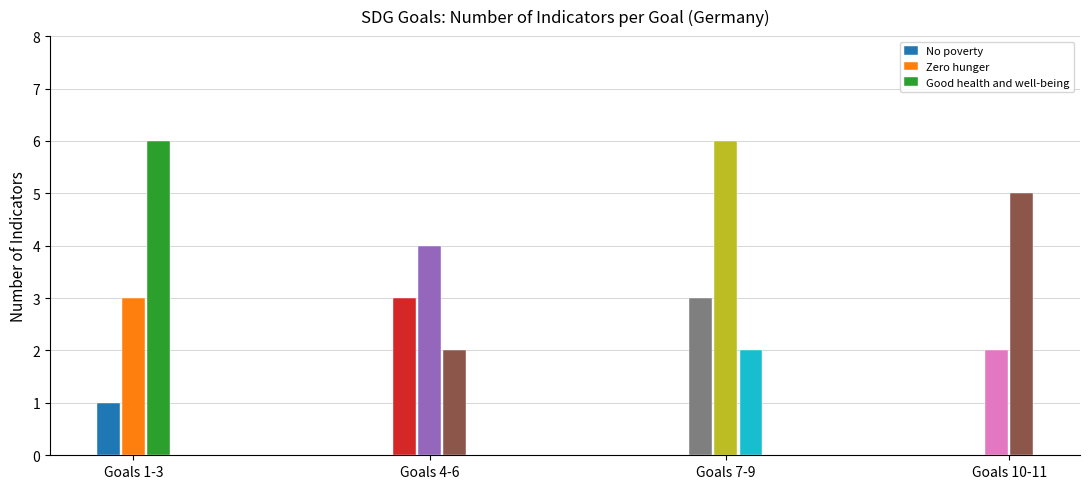

What is the lowest value of the Zero hunger series?

3